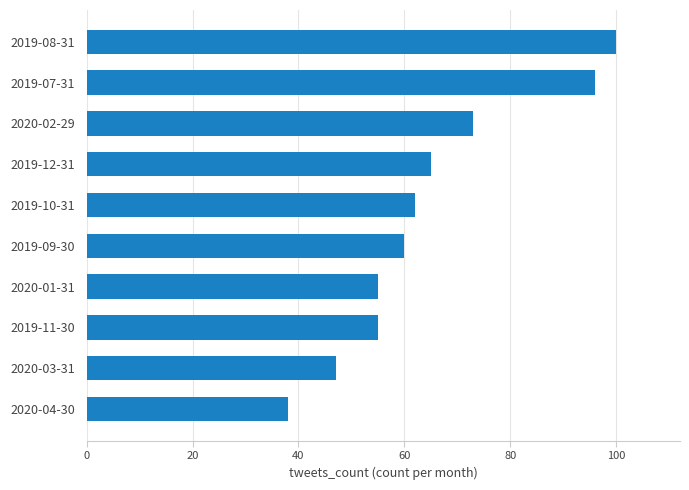

What is the difference between the maximum and second lowest values?

53